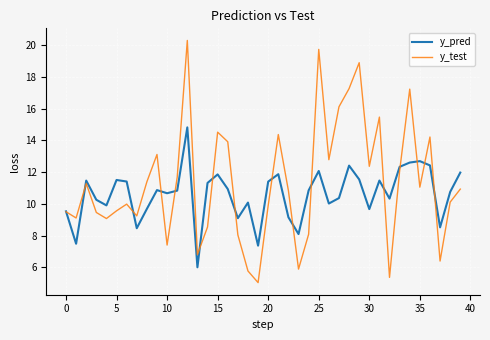

Which series has the widest spread of values?

y_test